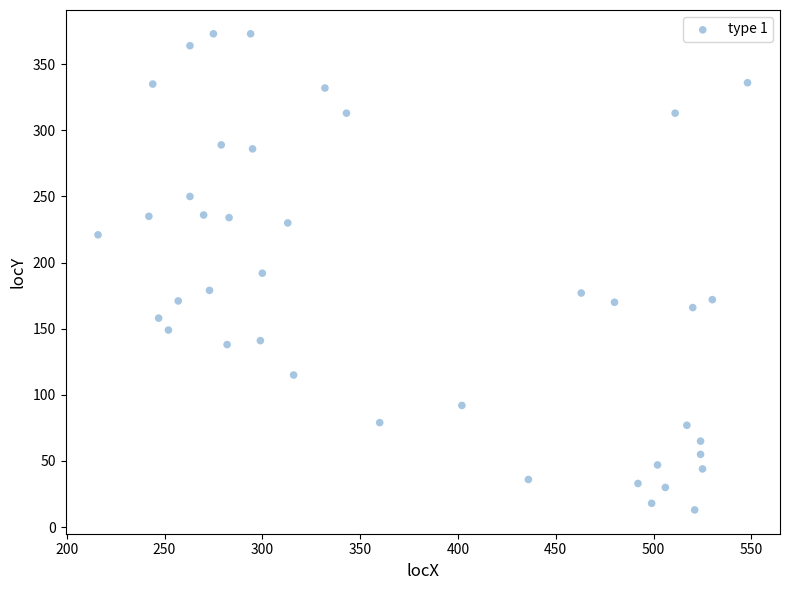

What is the range of Y values (max minus min)?

360